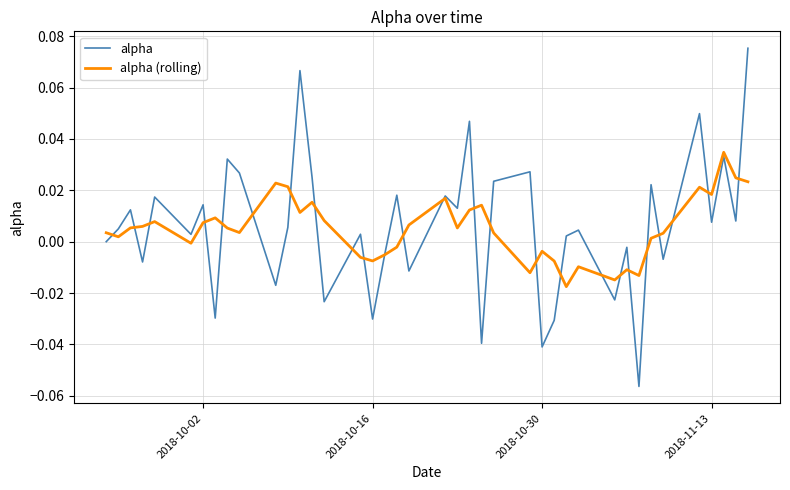

List the series in order of their peak value, highest first.

alpha, alpha (rolling)